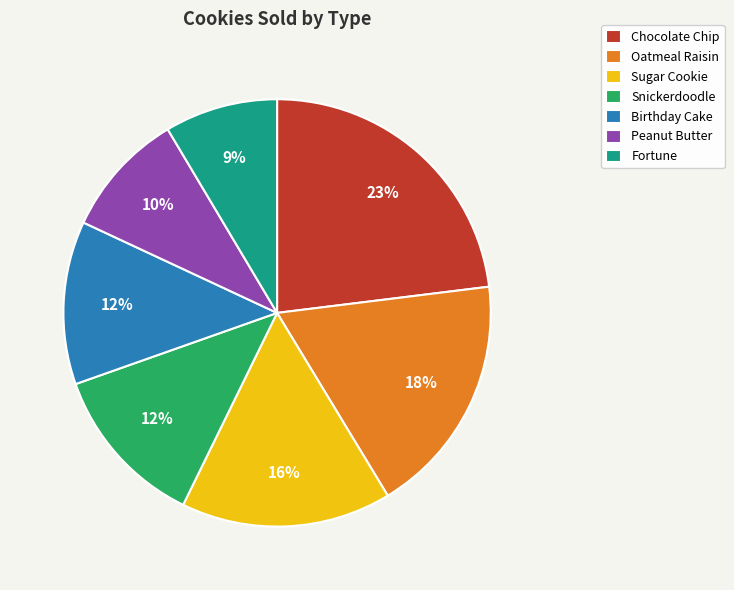

To the nearest percent, what is the difference between the largest and smallest slice percentages?

14%